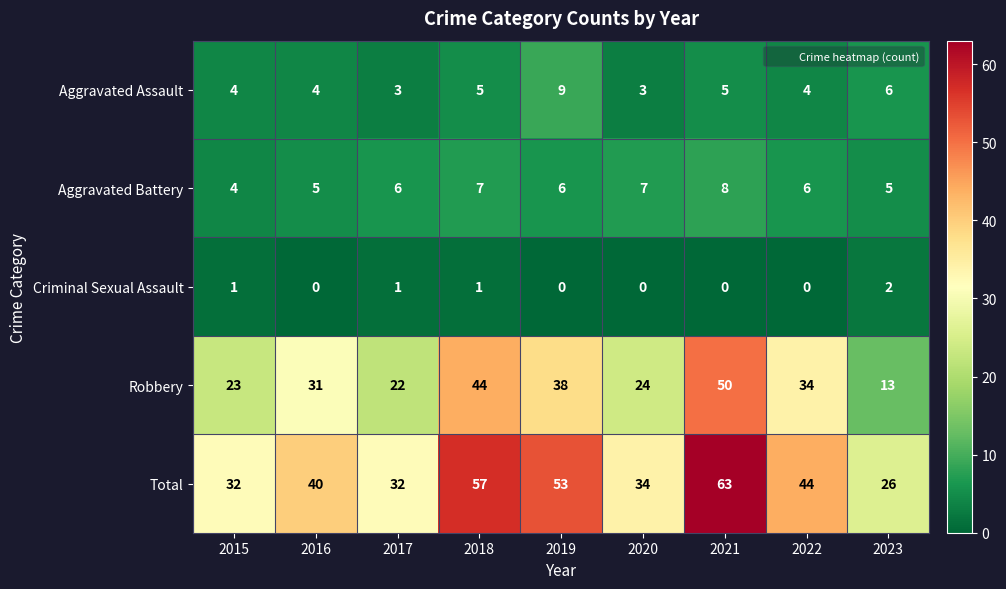

The Criminal Sexual Assault series shows 2 at 2023. True or false?

True